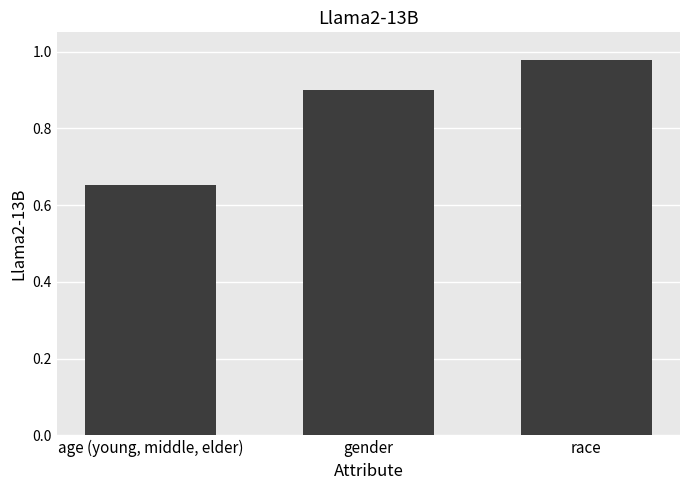

Rank the categories by value from lowest to highest.

age (young, middle, elder), gender, race